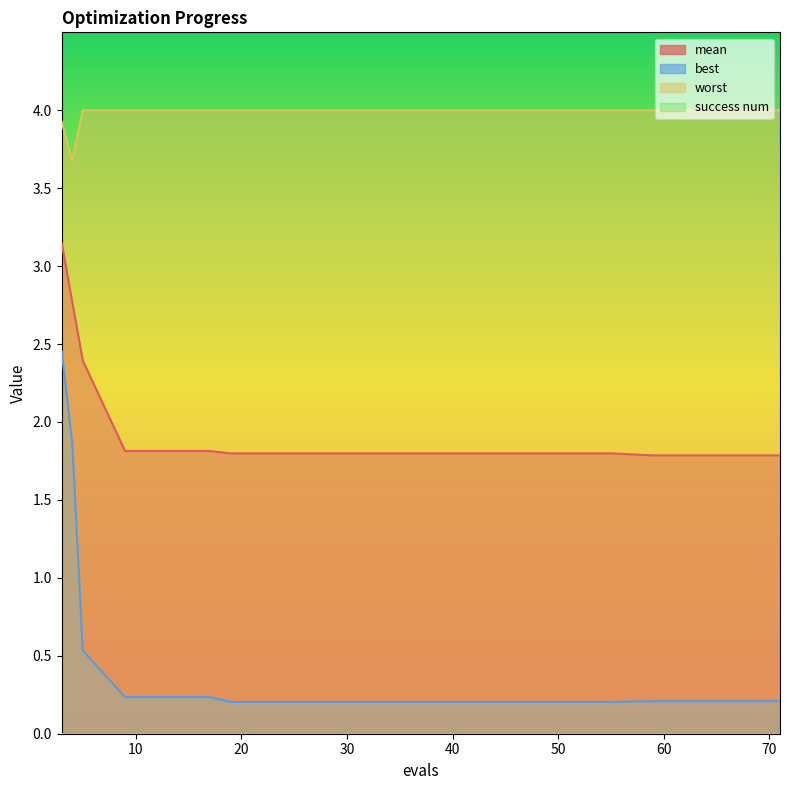

Does the chart have visible grid lines?

No